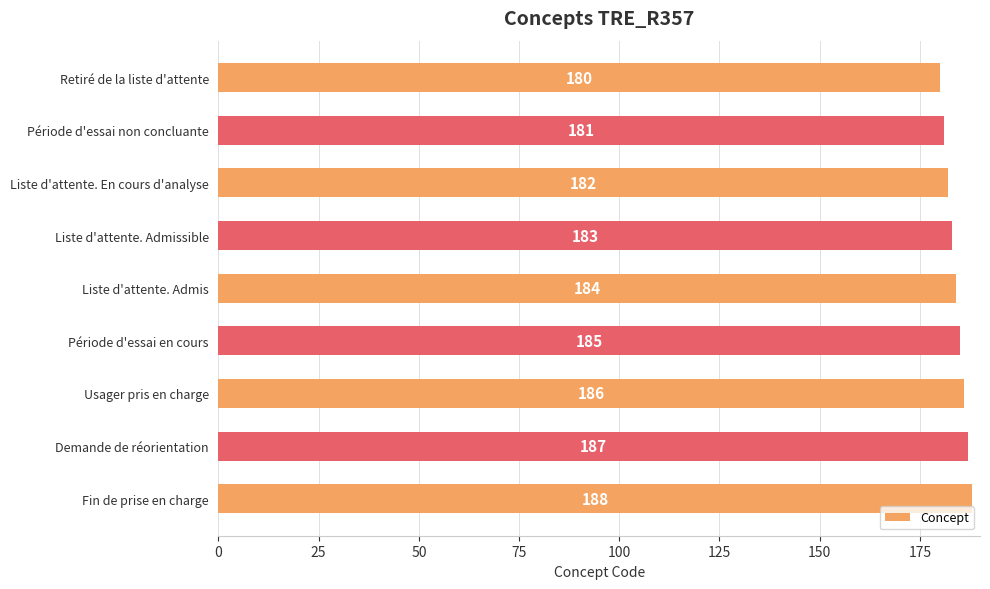

Approximately how many times larger is the value at Liste d'attente. Admis compared to Liste d'attente. Admissible?

1.0